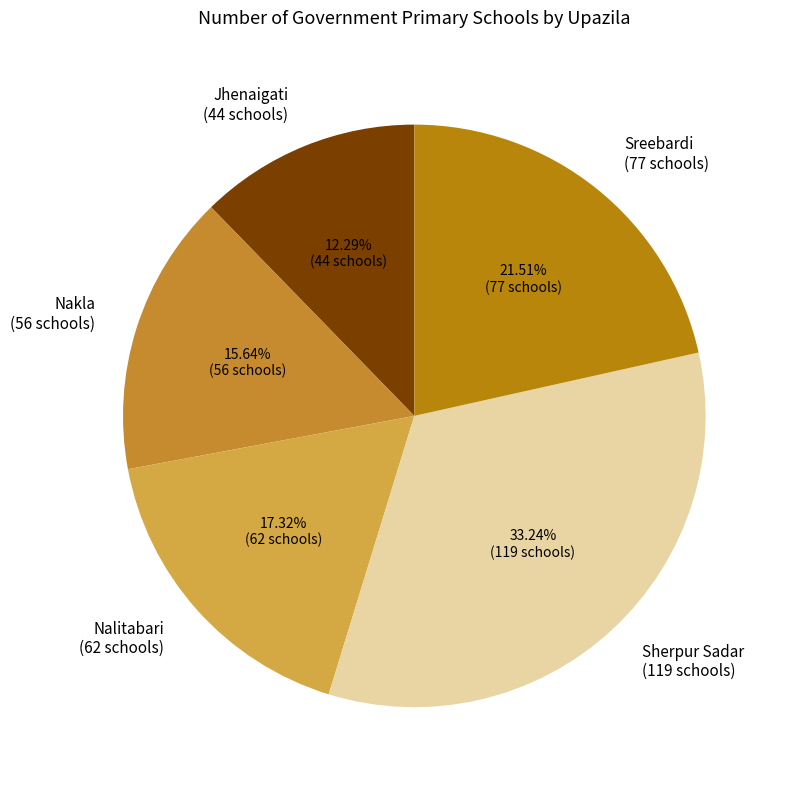

To the nearest percent, what percentage of the pie is Nakla?

16%